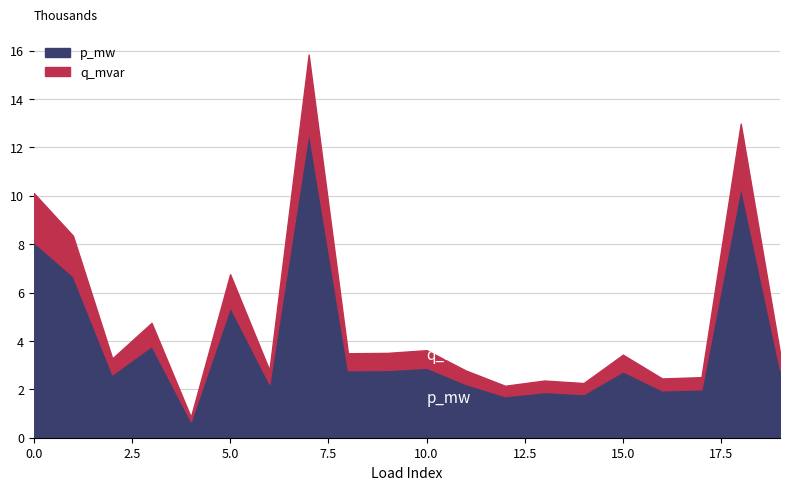

At which category is the sum across all series the highest?

7